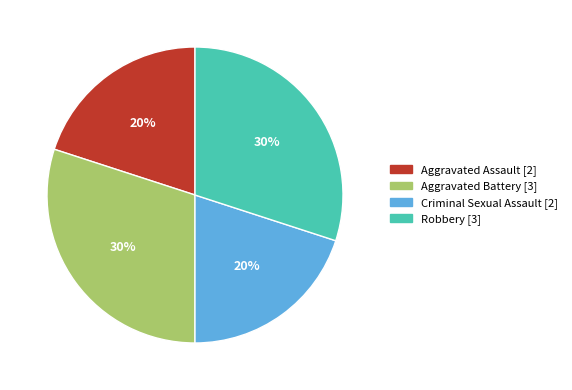

Between Robbery and Aggravated Assault, which is larger?

Robbery